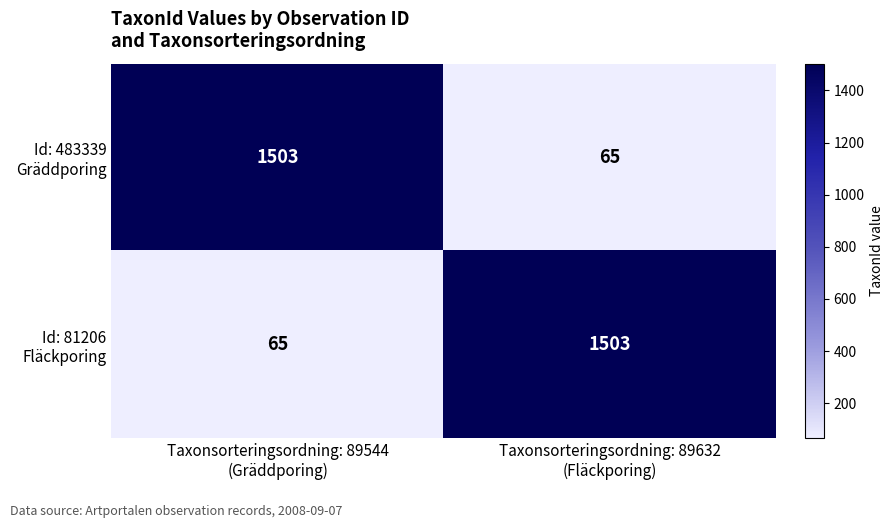

What is the greatest value displayed?

1503